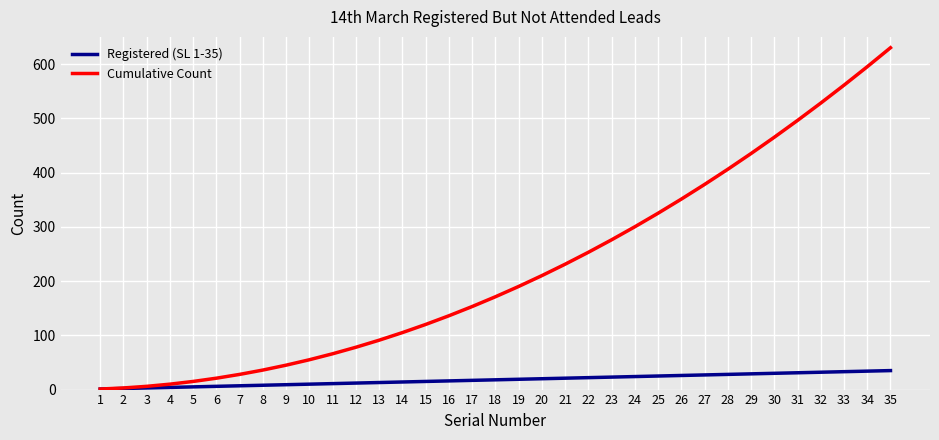

What is the average value of the Cumulative Count series?

222